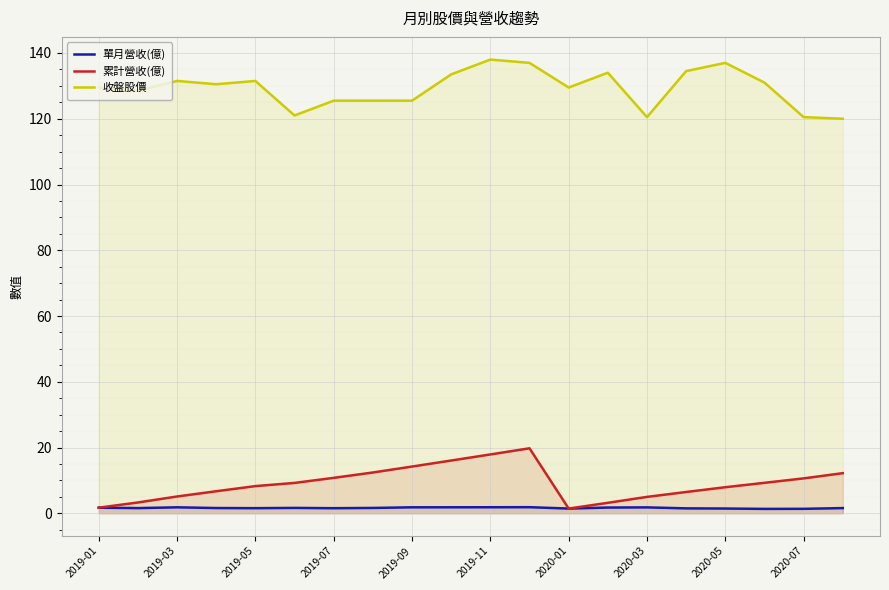

At how many categories does at least one series exceed 70?

20